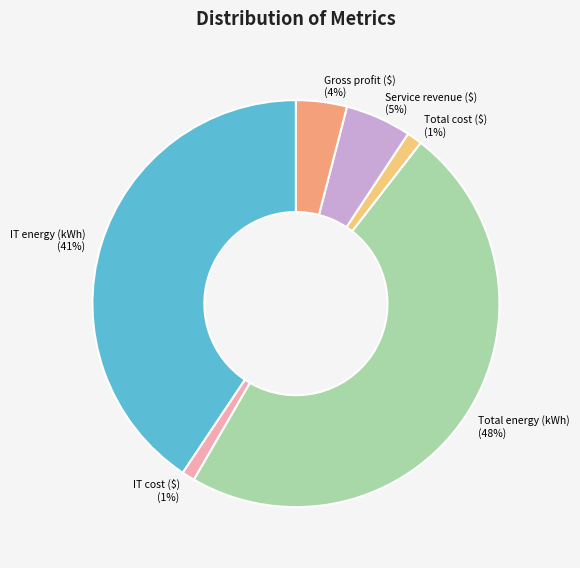

To the nearest percent, what portion does IT cost ($) represent?

1%